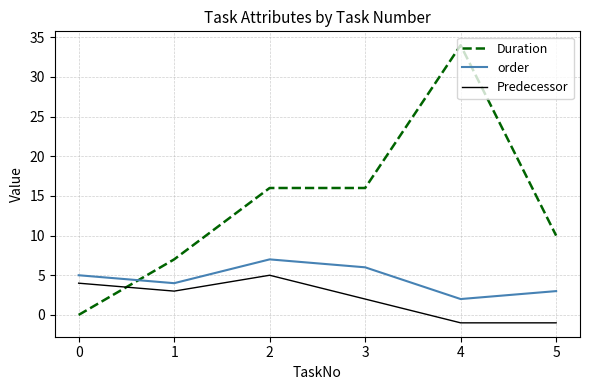

Does the chart have visible grid lines?

Yes